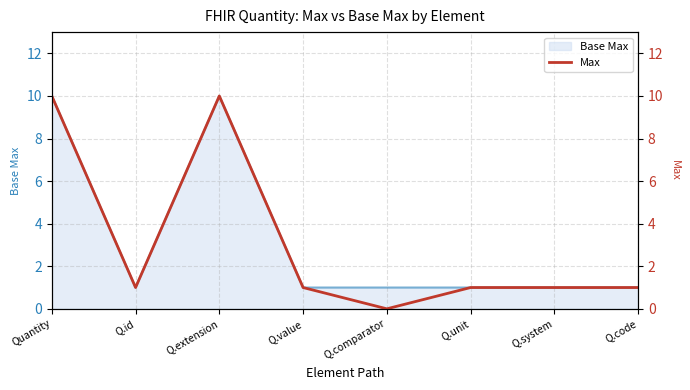

What position from the left is Q.value?

4